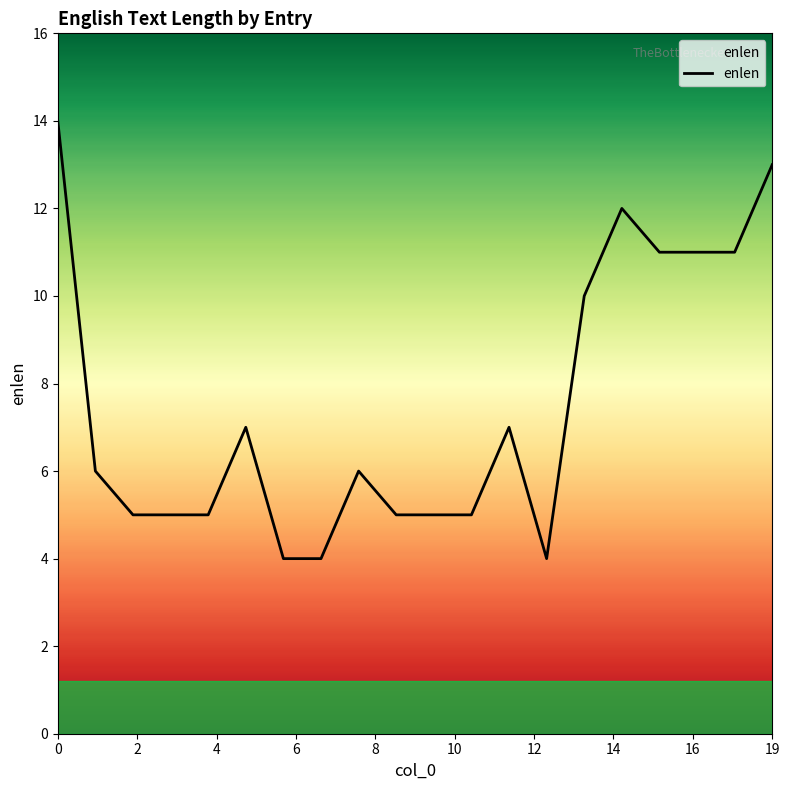

Reading right to left, extract all data points from this chart.

13	11	11	11	12	10	4	7	5	5	5	6	4	4	7	5	5	5	6	14